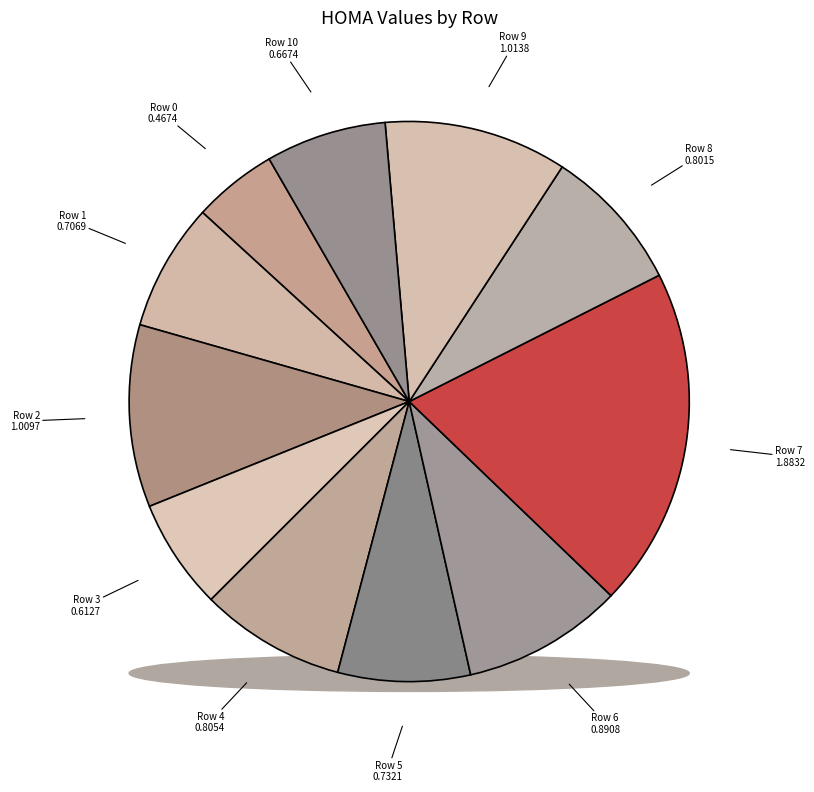

Is there any slice that represents more than half of the pie?

No